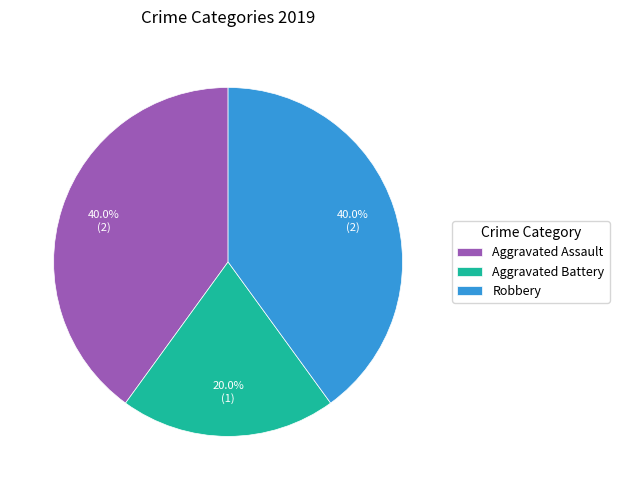

Between Robbery and Aggravated Battery, which is larger?

Robbery